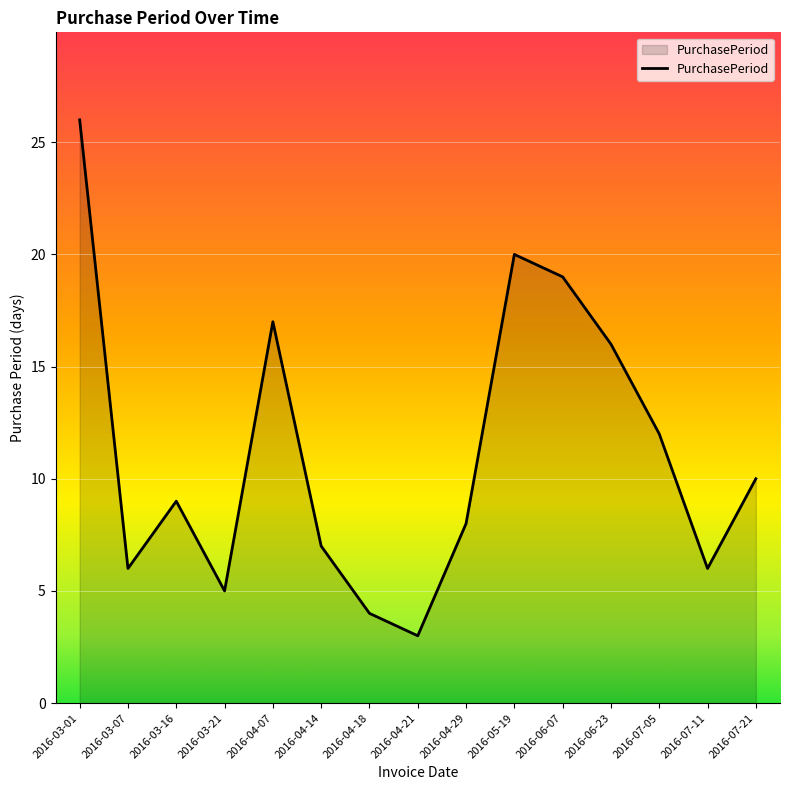

Reading right to left, what are all the values shown in this chart?

10	6	12	16	19	20	8	3	4	7	17	5	9	6	26